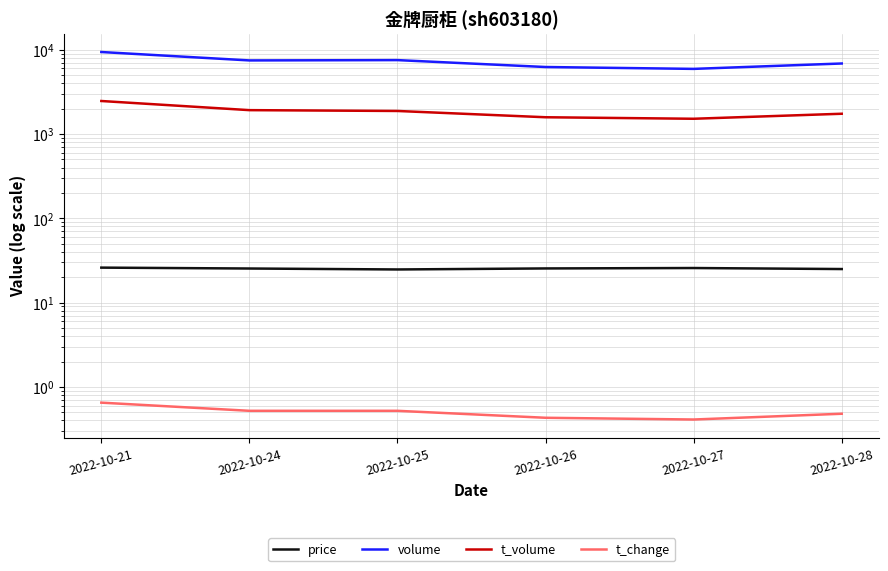

In price, how many points are higher than both neighbors (excluding endpoints)?

1